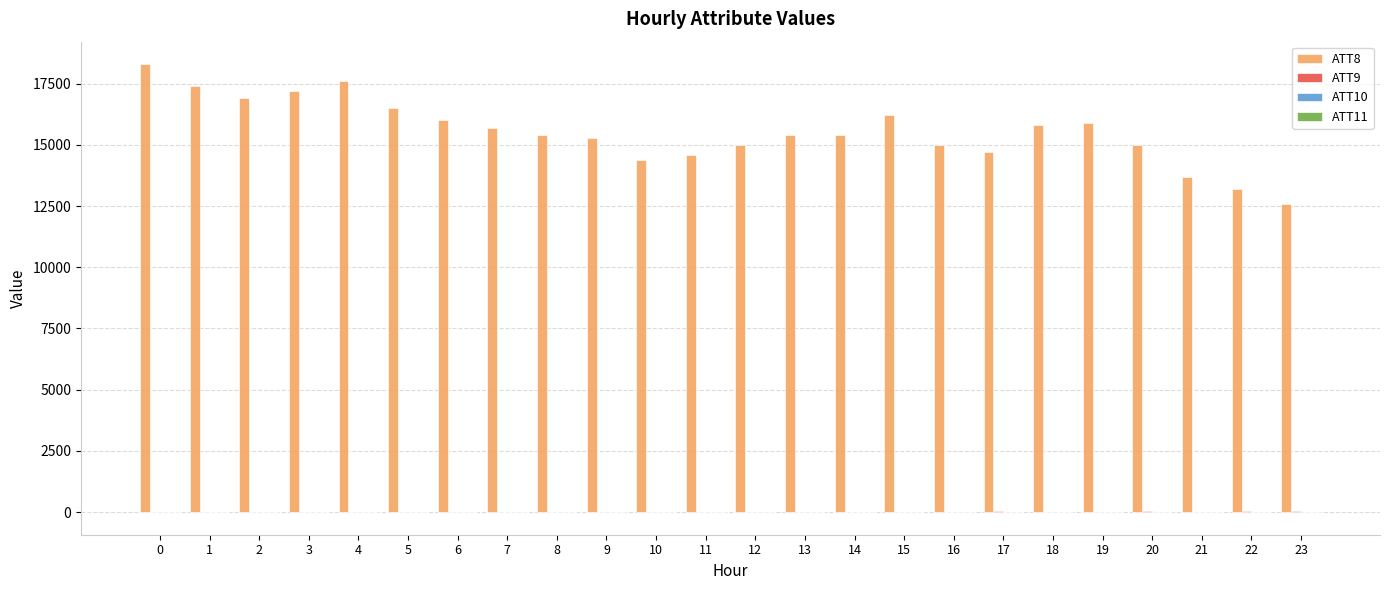

Which series has the largest total across all categories?

ATT8